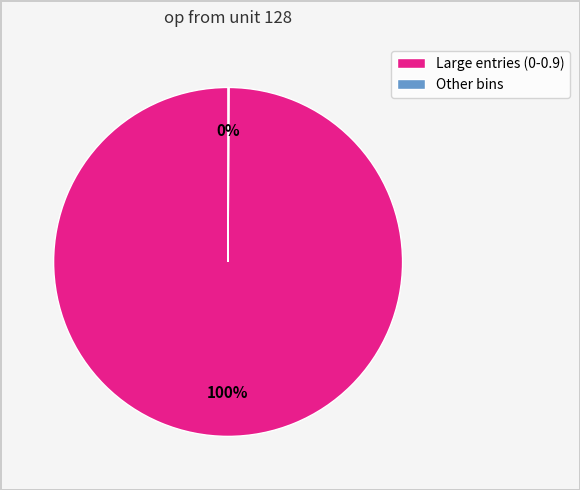

Is Large entries (0-0.9) the majority of the pie?

Yes